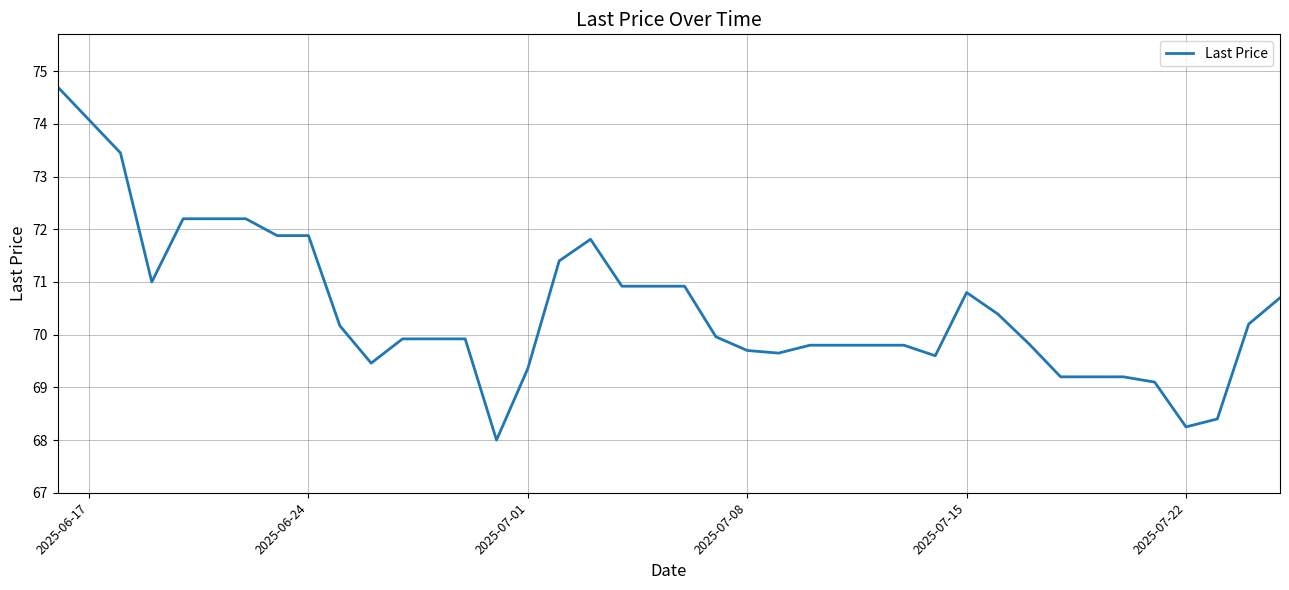

What is the maximum value shown in the chart?

74.7